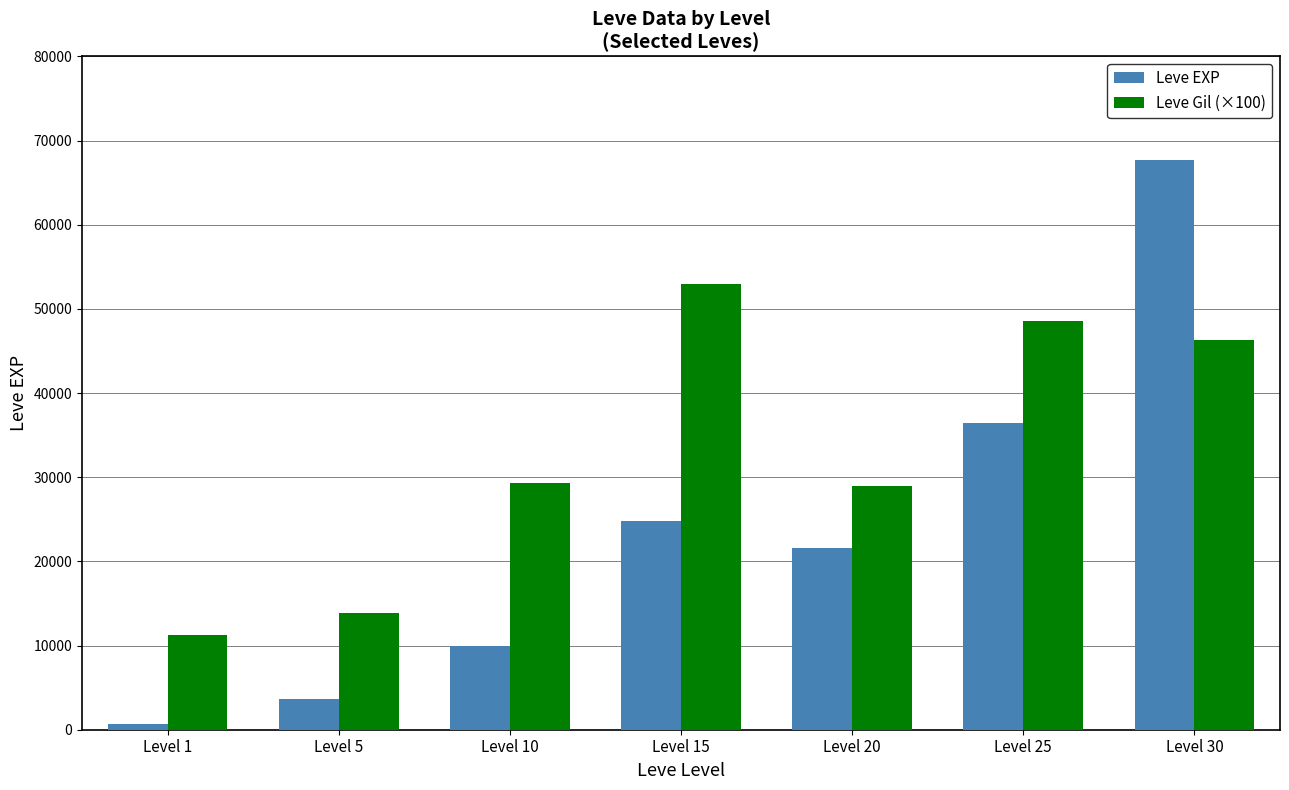

What is the difference between the second highest and minimum values in the Leve Gil (×100) series?

37200